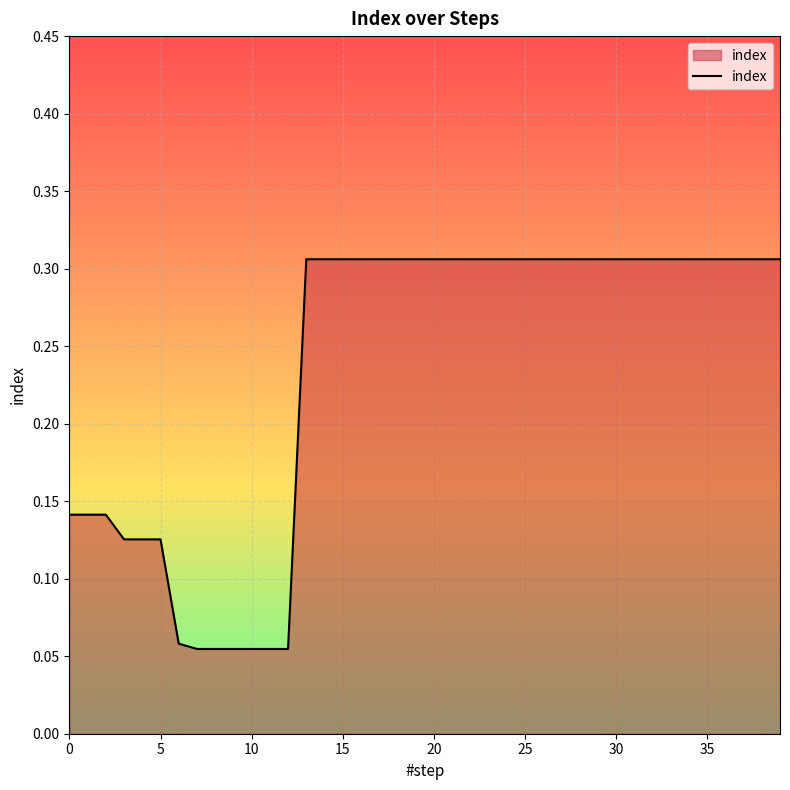

How many series are shown in this chart?

1